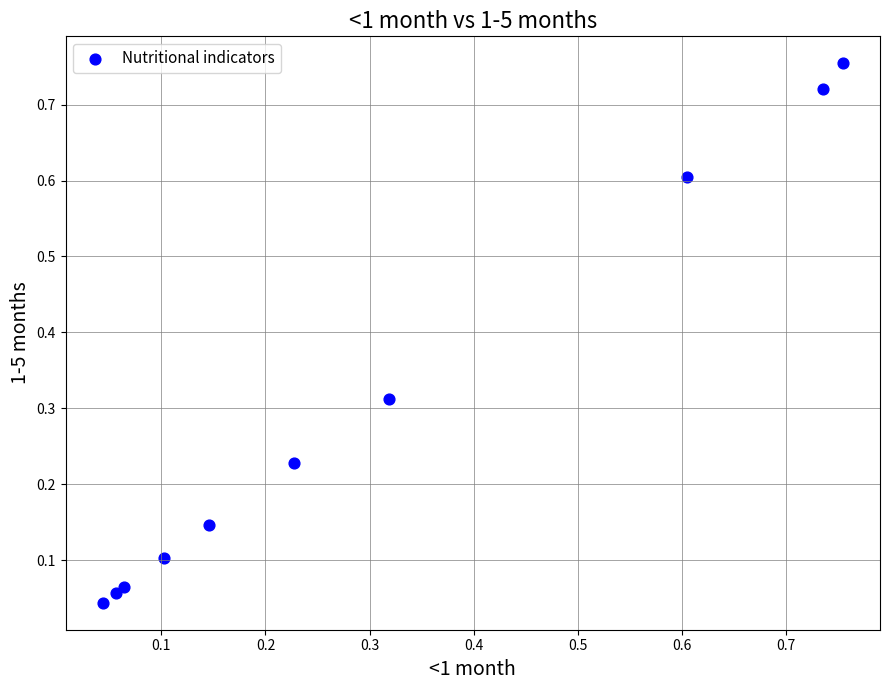

How many data points are displayed?

10